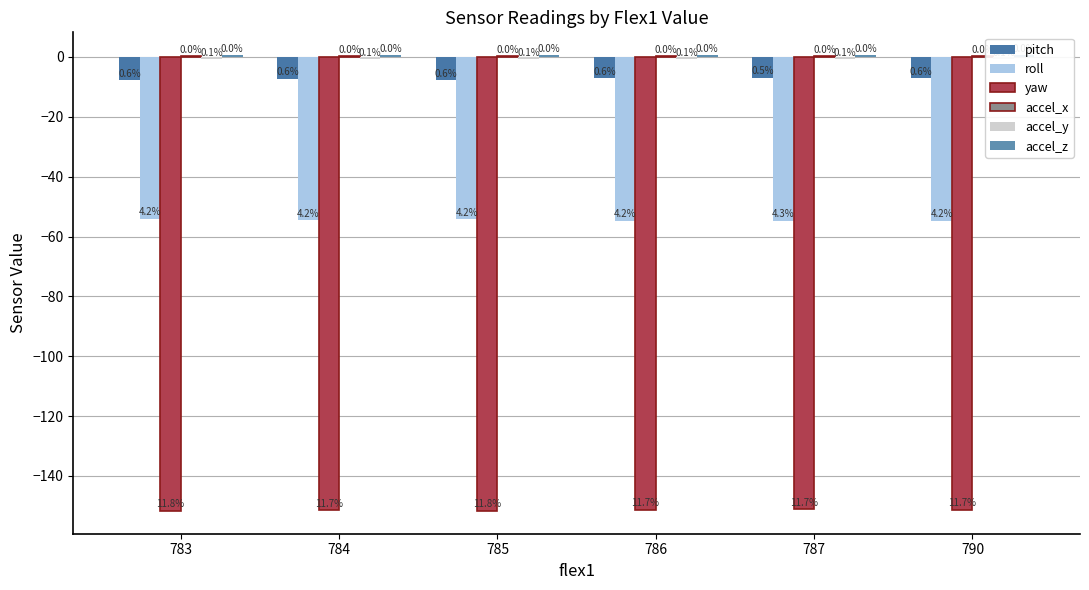

What is the total value across all series at 790?

-213.3